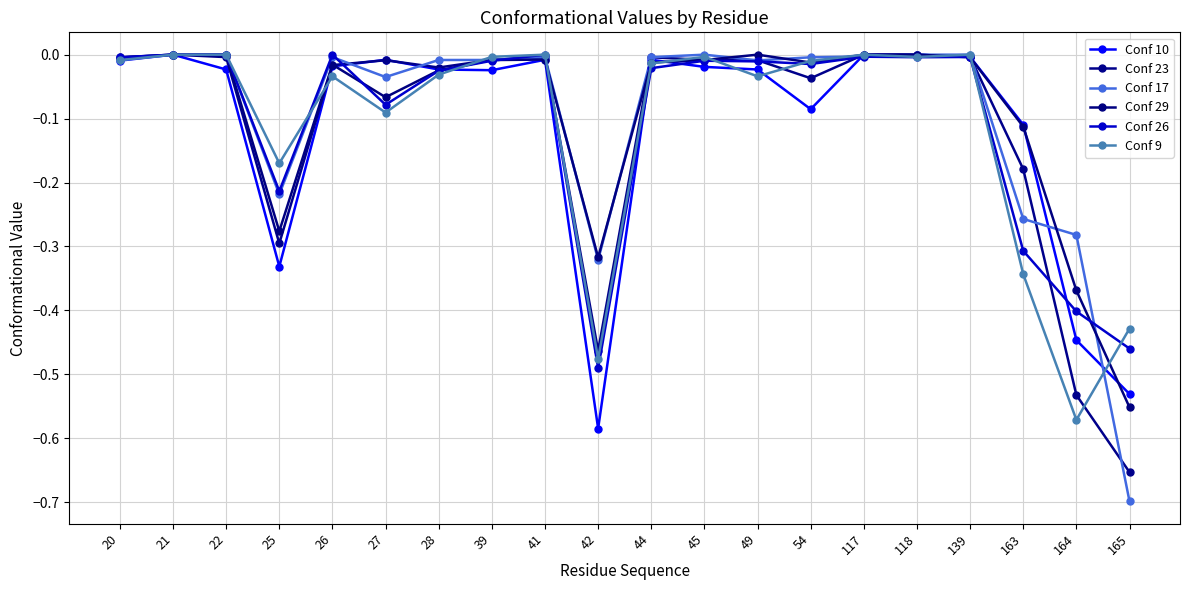

Is the value of Conf 26 at 163 greater than the value of Conf 29 at 118?

No